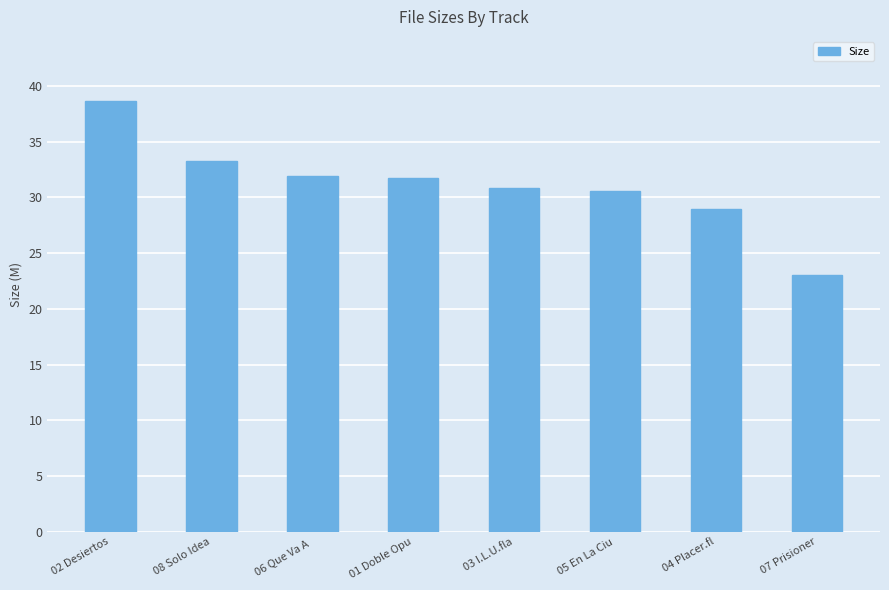

What is the change in value from 06 Que Va A  to 05 En La Ciu?

-1.3